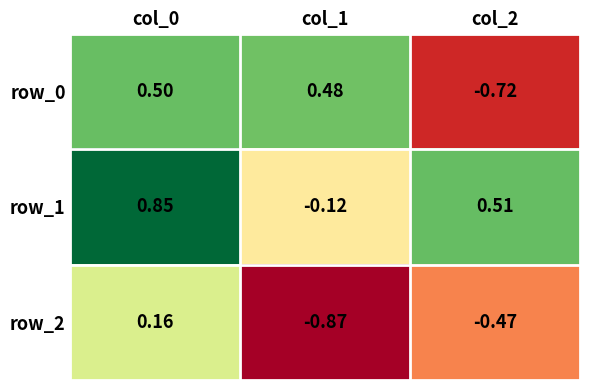

How many negative values does the row_1 series have?

1